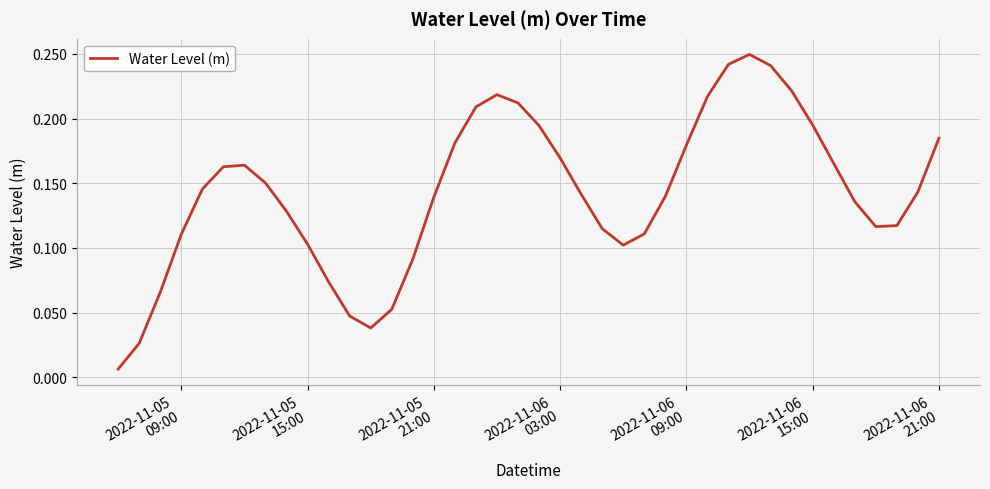

Reading left to right, extract all data points from this chart.

0.0	0.0	0.1	0.1	0.1	0.2	0.2	0.2	0.1	0.1	0.1	0.0	0.0	0.1	0.1	0.1	0.2	0.2	0.2	0.2	0.2	0.2	0.1	0.1	0.1	0.1	0.1	0.2	0.2	0.2	0.2	0.2	0.2	0.2	0.2	0.1	0.1	0.1	0.1	0.2